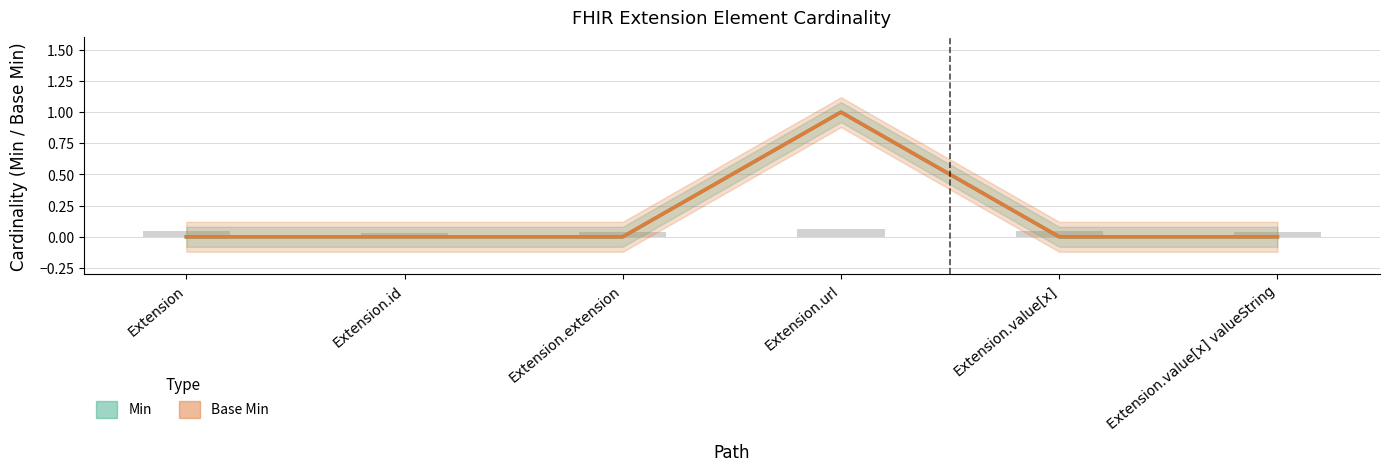

What is the maximum value for Base Min?

1